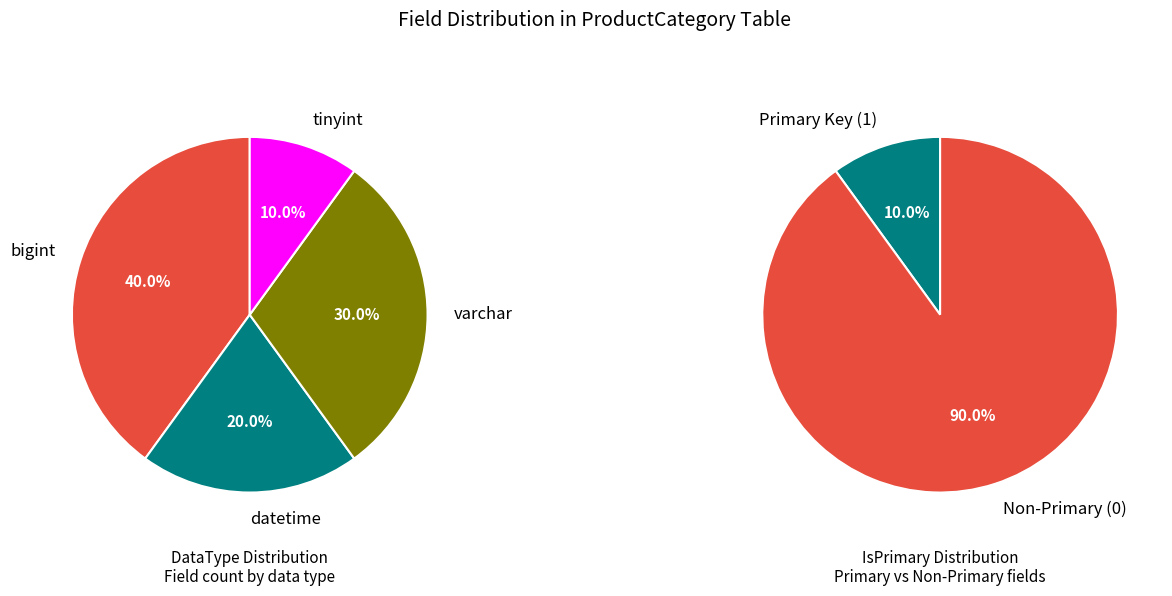

The ProductCategoryCode slice represents 0% of the pie. True or false?

True